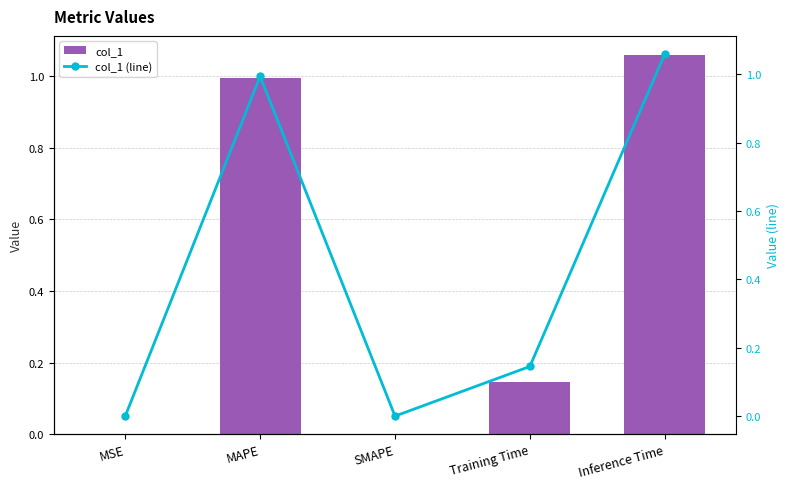

Reading left to right, what are all the values shown in this chart?

col_1: 0.0	1.0	0.0	0.1	1.1
col_1 (line): 0.0	1.0	0.0	0.1	1.1